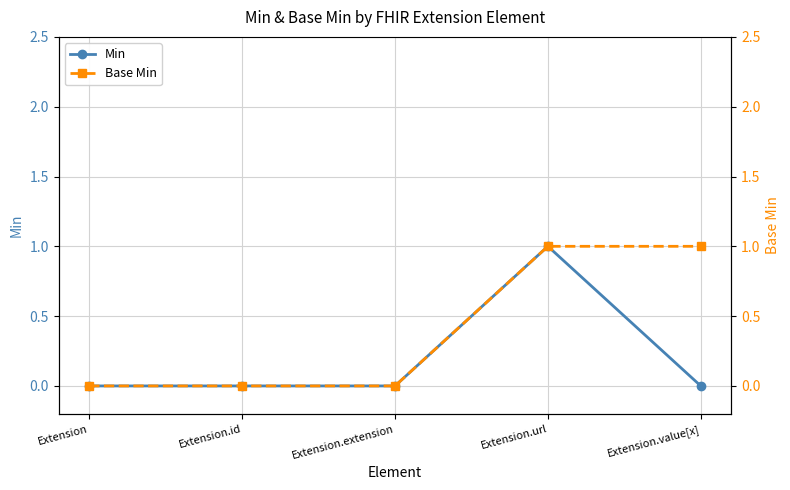

Which series has the largest total across all categories?

Base Min